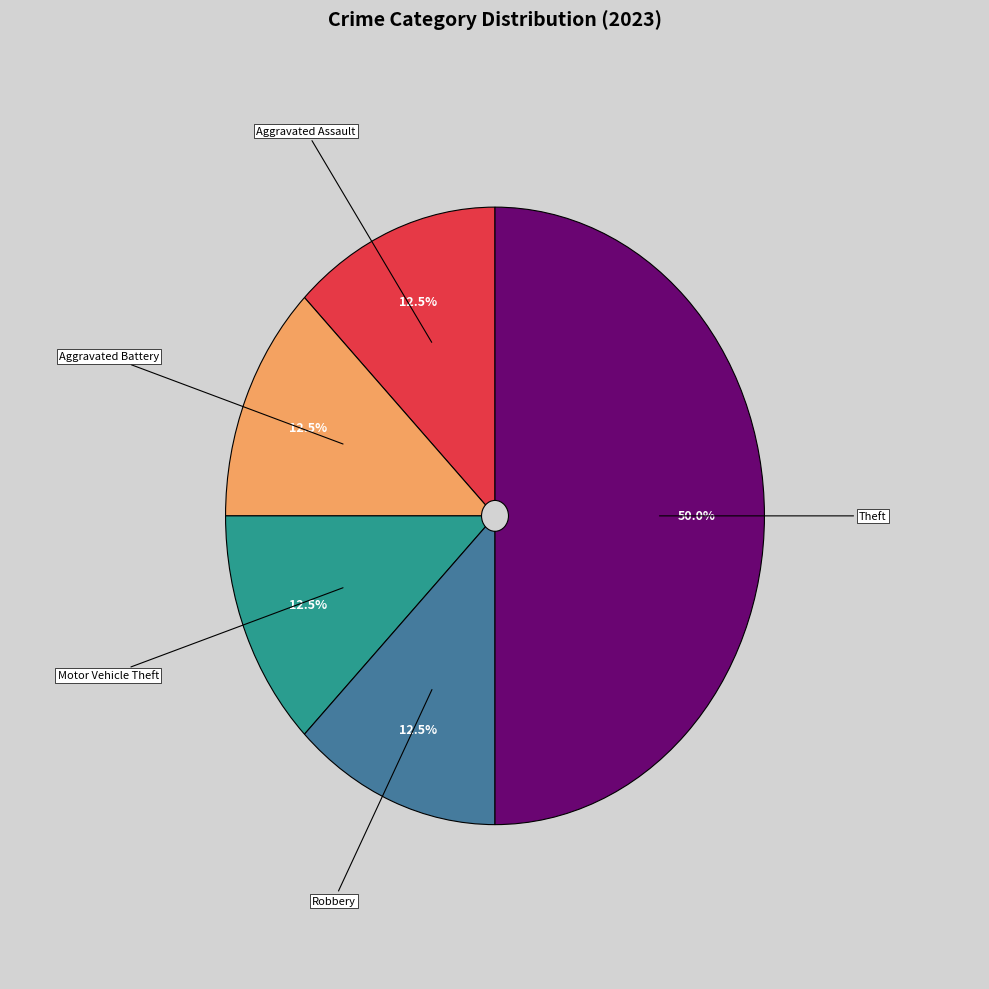

Is Aggravated Assault the majority of the pie?

No